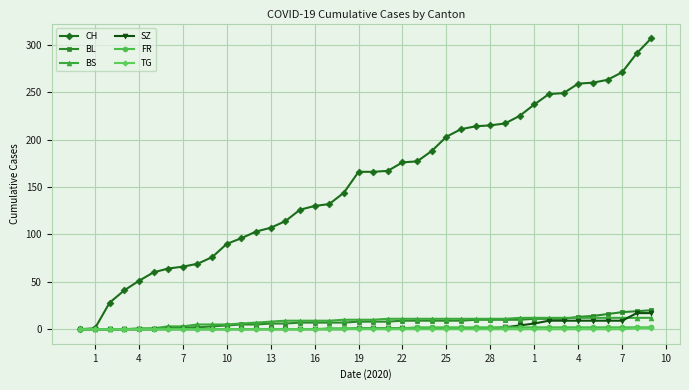

What is the highest value of the SZ series?

17